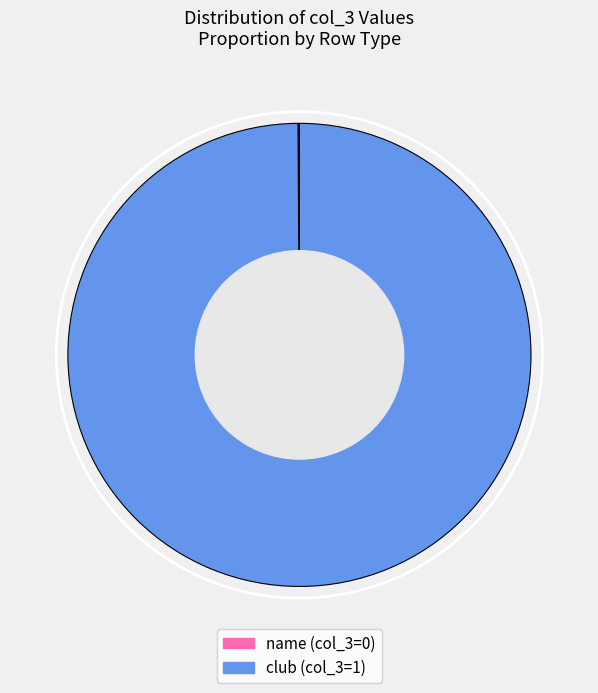

True or false: club accounts for 100% of the total.

True